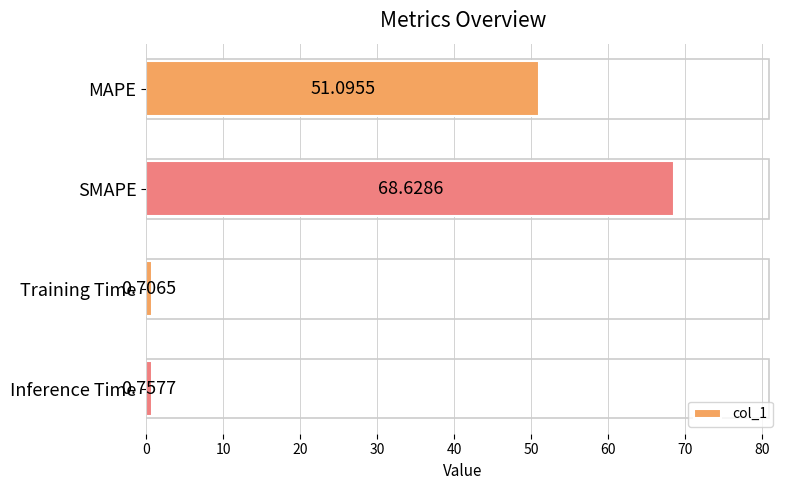

Count the number of data series in this chart.

1